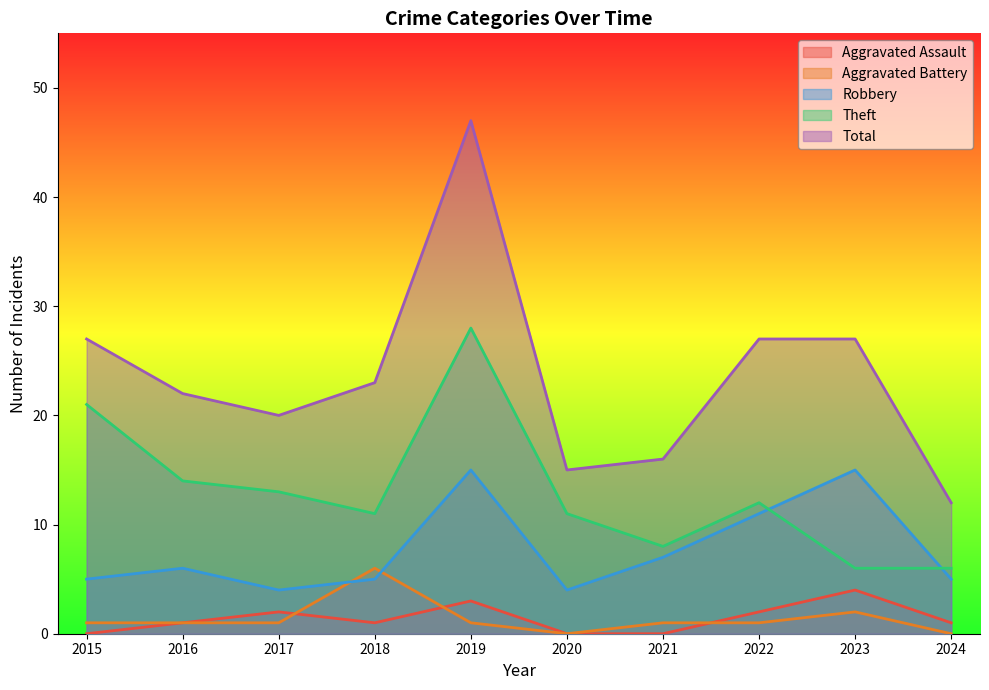

What is the total value across all series at 2019?

94